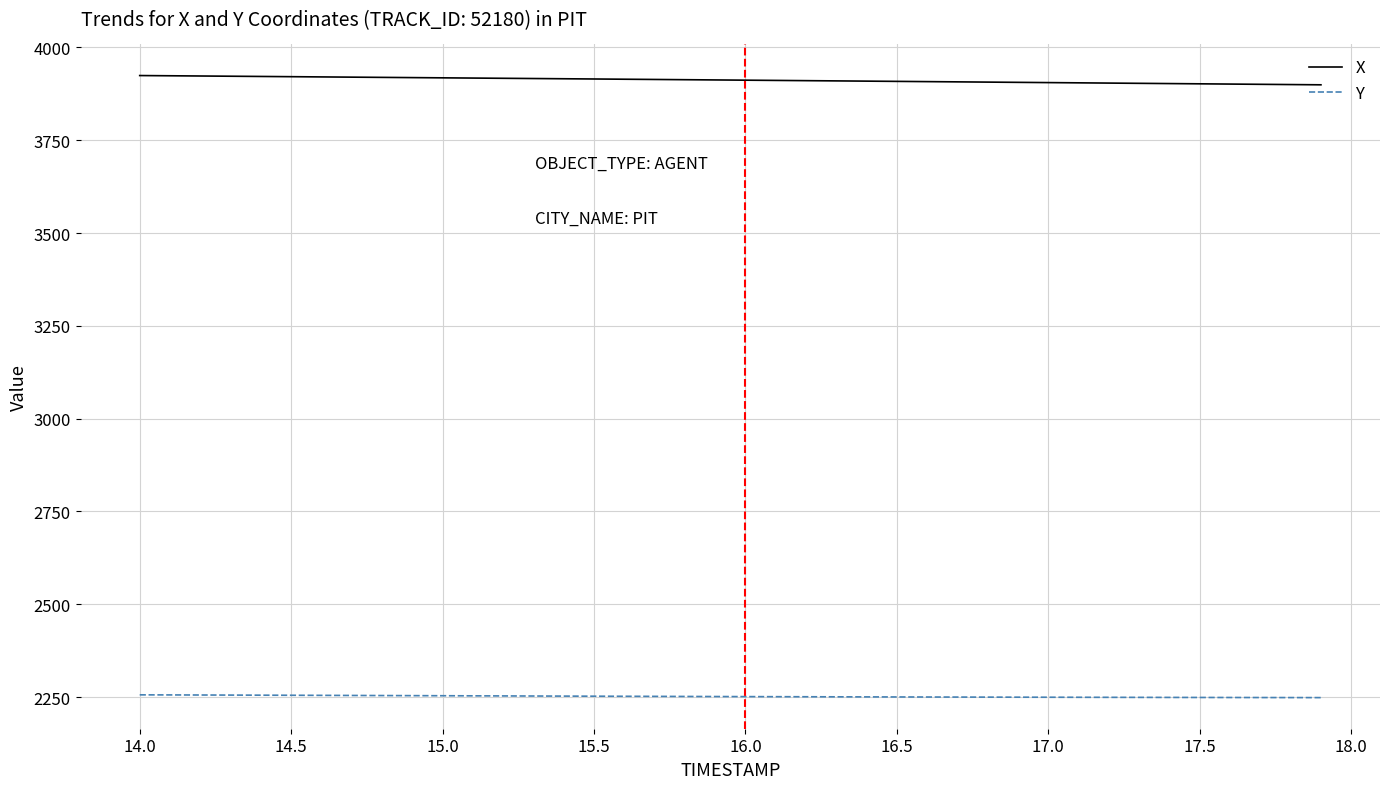

True or false: Y and X intersect in this chart.

False